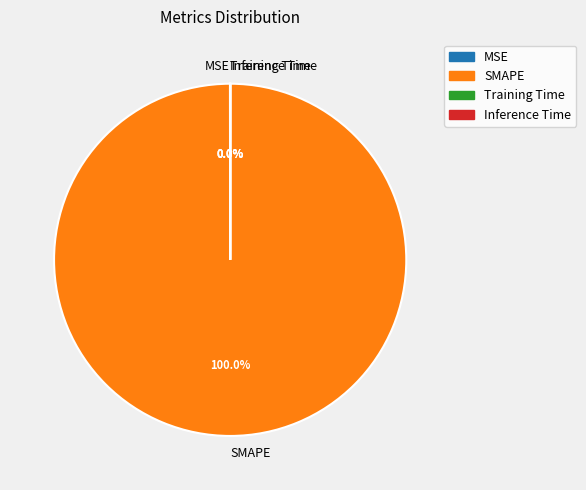

What is the majority slice?

SMAPE